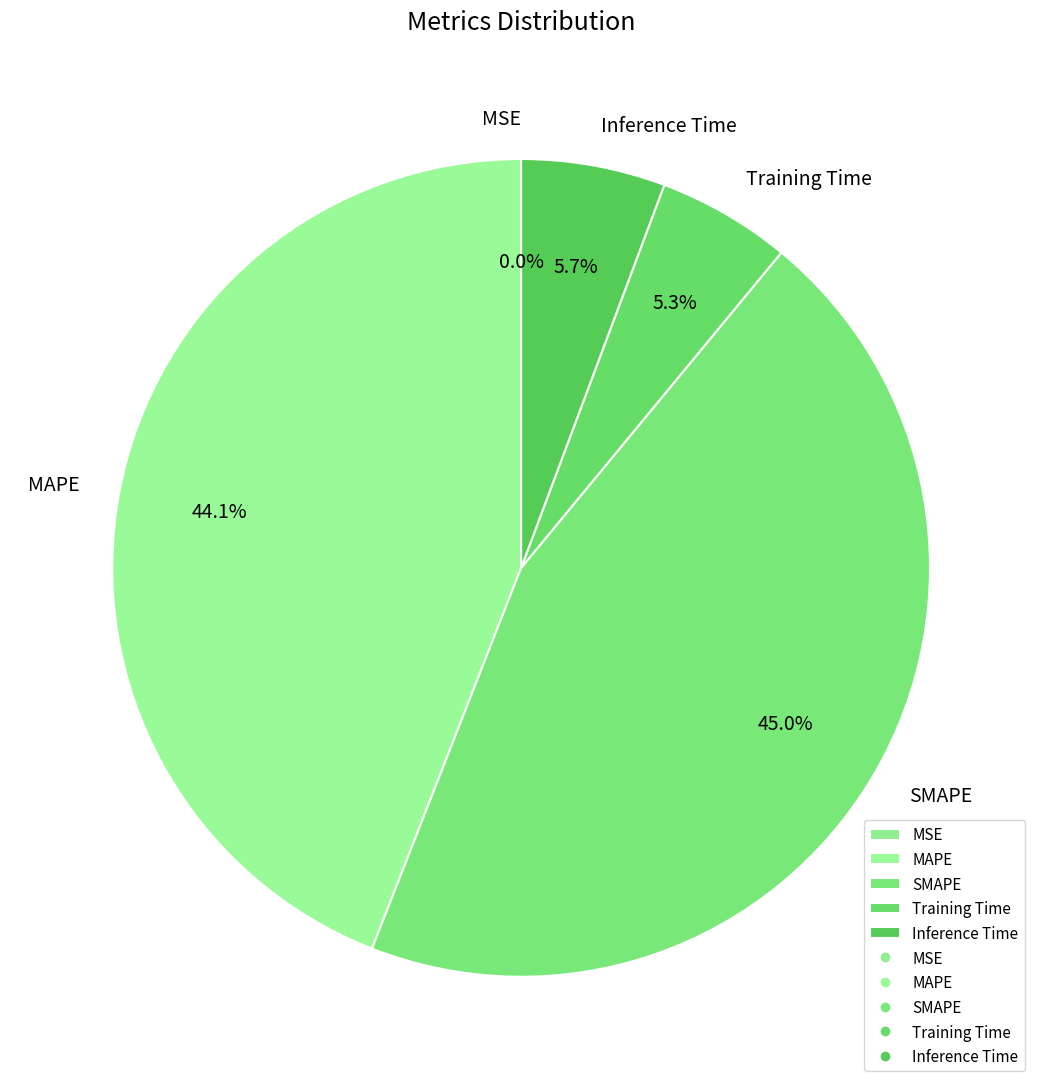

Does SMAPE account for over 50% of the chart?

No